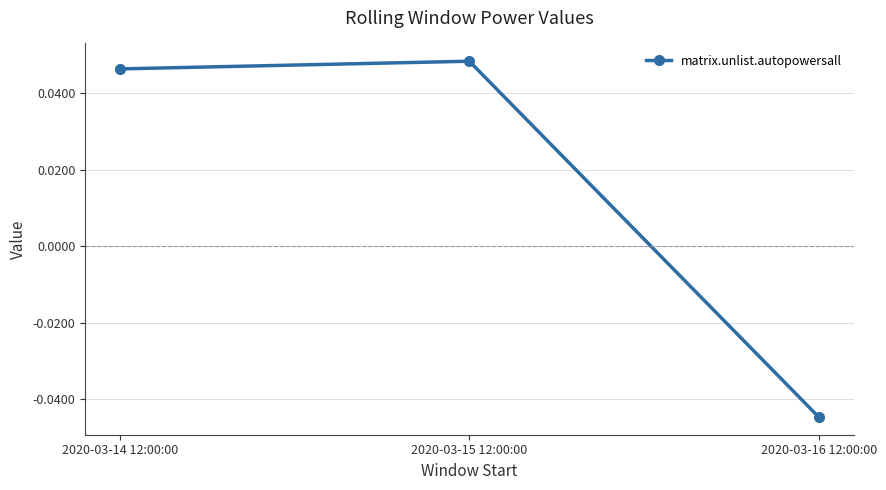

Is it true that the value at 2020-03-16 12:00:00 is -0.1?

False